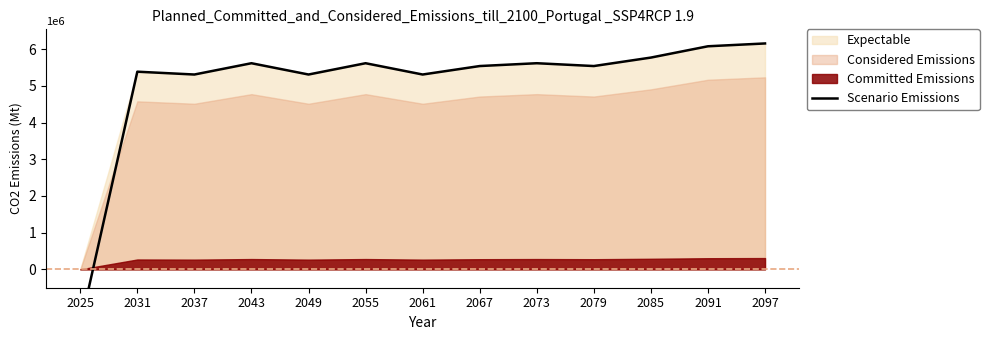

Between 2037 and 2097, which is larger?

2097